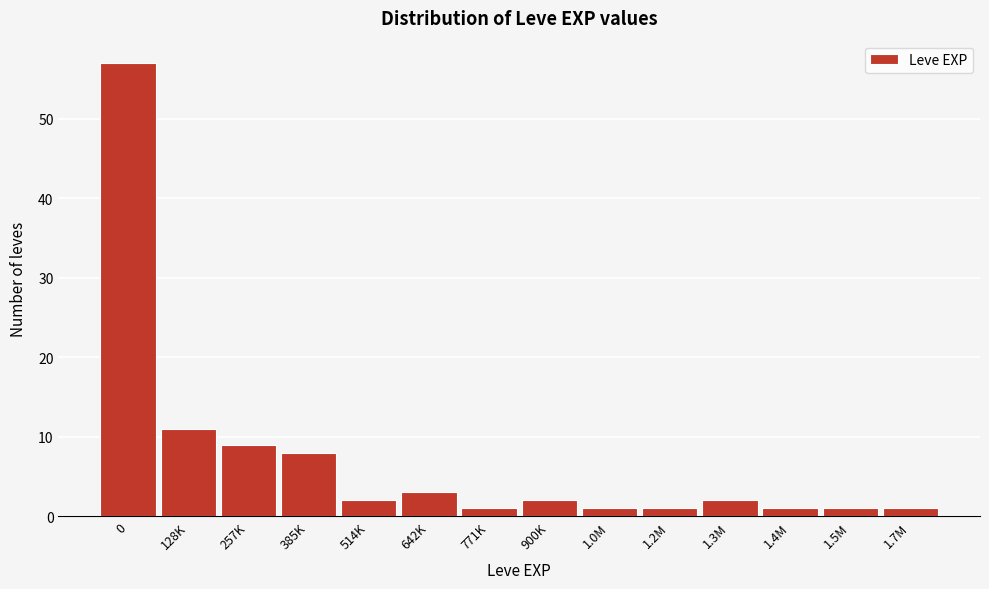

Reading left to right, extract all data points from this chart.

57	11	9	8	2	3	1	2	1	1	2	1	1	1